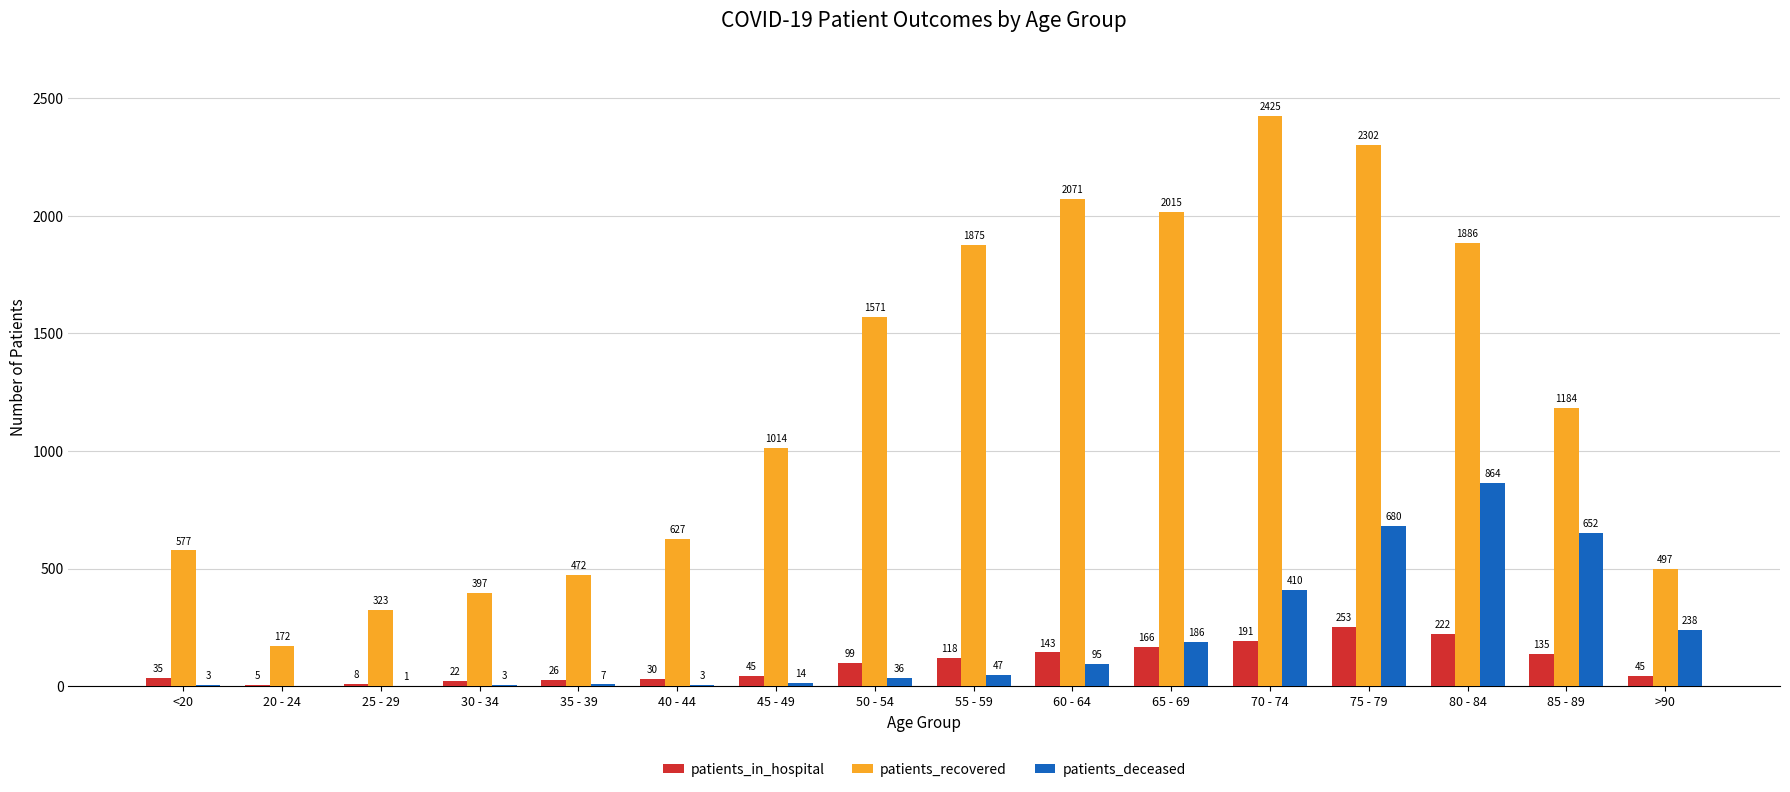

Reading right to left, list all the values displayed in this chart.

patients_in_hospital: 45	135	222	253	191	166	143	118	99	45	30	26	22	8	5	35
patients_recovered: 497	1184	1886	2302	2425	2015	2071	1875	1571	1014	627	472	397	323	172	577
patients_deceased: 238	652	864	680	410	186	95	47	36	14	3	7	3	1	0	3